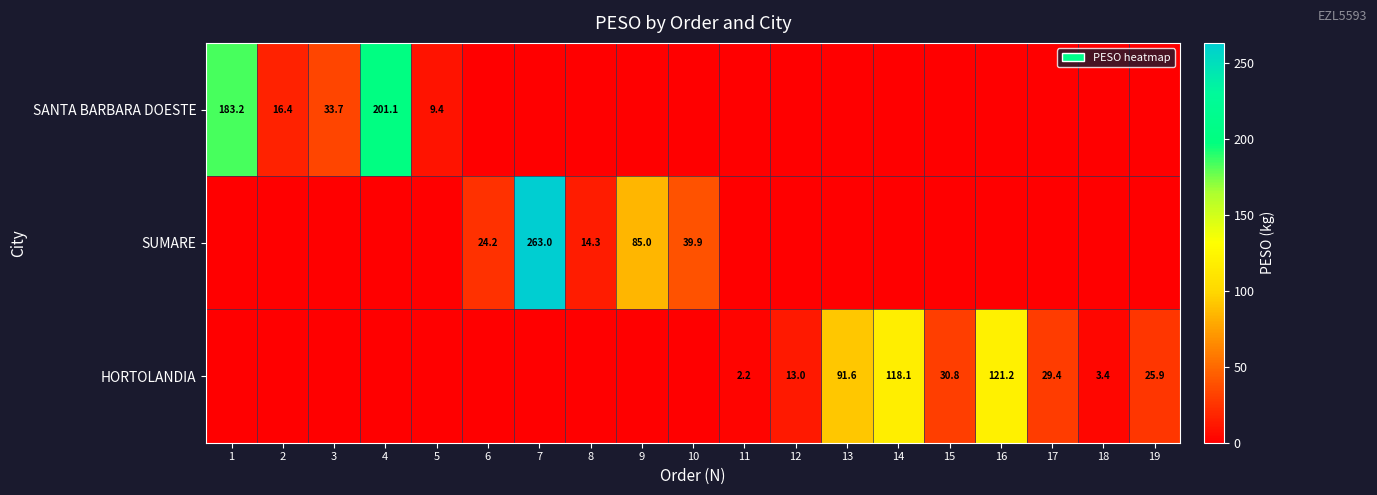

The value of HORTOLANDIA at 13 is 156.2. True or false?

False